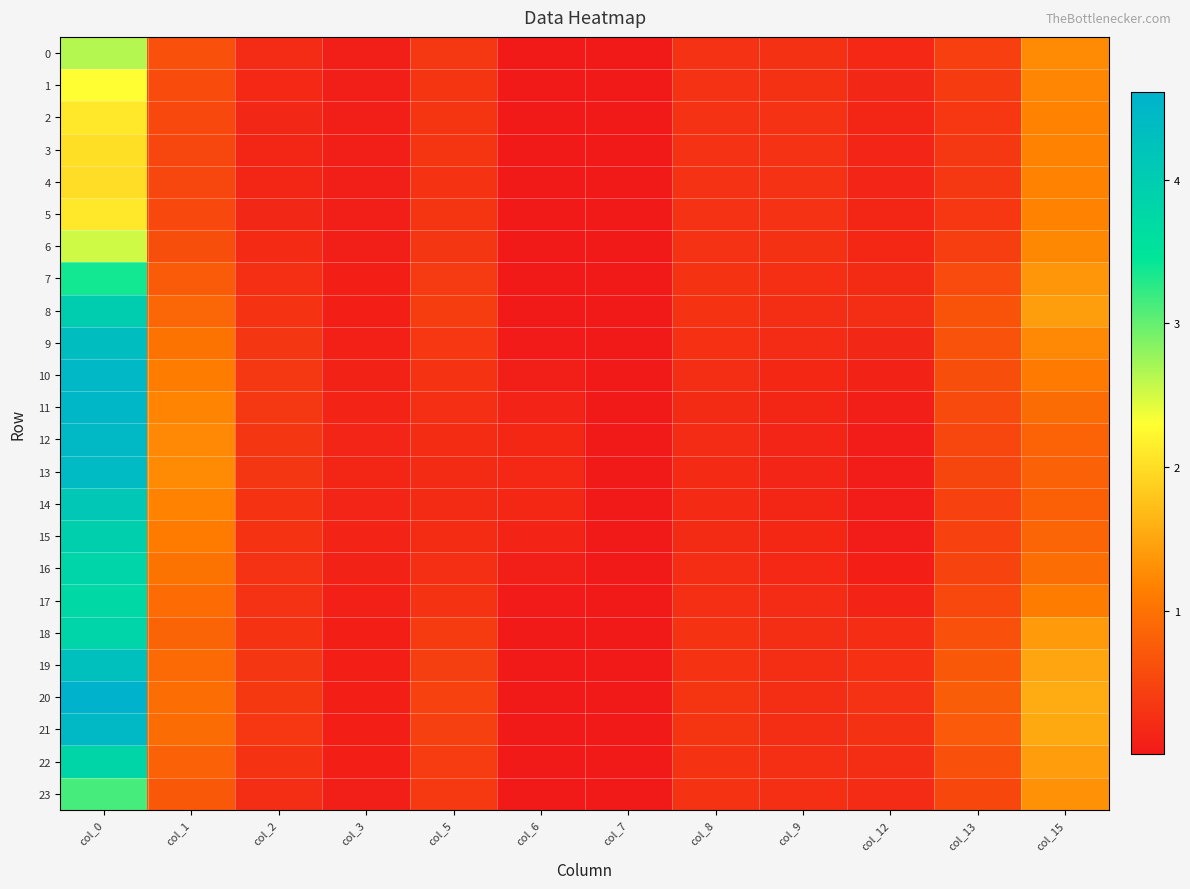

Reading right to left, extract all data points from this chart.

0: col_15=1.3	col_13=0.4	col_12=0.2	col_9=0.3	col_8=0.3	col_7=0.0	col_6=0.0	col_5=0.3	col_3=0.1	col_2=0.2	col_1=0.6	col_0=2.6
1: col_15=1.2	col_13=0.4	col_12=0.2	col_9=0.3	col_8=0.3	col_7=0.0	col_6=0.0	col_5=0.3	col_3=0.1	col_2=0.2	col_1=0.6	col_0=2.3
2: col_15=1.2	col_13=0.4	col_12=0.1	col_9=0.3	col_8=0.3	col_7=0.0	col_6=0.0	col_5=0.3	col_3=0.1	col_2=0.2	col_1=0.5	col_0=2.1
3: col_15=1.2	col_13=0.3	col_12=0.1	col_9=0.3	col_8=0.3	col_7=0.0	col_6=0.0	col_5=0.3	col_3=0.1	col_2=0.2	col_1=0.5	col_0=2.0
4: col_15=1.2	col_13=0.3	col_12=0.1	col_9=0.3	col_8=0.3	col_7=0.0	col_6=0.0	col_5=0.3	col_3=0.1	col_2=0.1	col_1=0.5	col_0=2.0
5: col_15=1.2	col_13=0.3	col_12=0.1	col_9=0.3	col_8=0.3	col_7=0.0	col_6=0.0	col_5=0.3	col_3=0.1	col_2=0.2	col_1=0.5	col_0=2.1
6: col_15=1.2	col_13=0.4	col_12=0.2	col_9=0.3	col_8=0.3	col_7=0.0	col_6=0.0	col_5=0.3	col_3=0.1	col_2=0.2	col_1=0.6	col_0=2.5
7: col_15=1.4	col_13=0.6	col_12=0.2	col_9=0.3	col_8=0.3	col_7=0.0	col_6=0.0	col_5=0.4	col_3=0.1	col_2=0.3	col_1=0.8	col_0=3.4
8: col_15=1.4	col_13=0.7	col_12=0.2	col_9=0.2	col_8=0.3	col_7=0.0	col_6=0.0	col_5=0.4	col_3=0.1	col_2=0.3	col_1=0.9	col_0=4.0
9: col_15=1.2	col_13=0.6	col_12=0.2	col_9=0.2	col_8=0.3	col_7=0.0	col_6=0.0	col_5=0.4	col_3=0.1	col_2=0.3	col_1=1.0	col_0=4.3
10: col_15=1.1	col_13=0.6	col_12=0.1	col_9=0.2	col_8=0.2	col_7=0.0	col_6=0.1	col_5=0.3	col_3=0.1	col_2=0.3	col_1=1.1	col_0=4.5
11: col_15=0.9	col_13=0.6	col_12=0.1	col_9=0.2	col_8=0.2	col_7=0.0	col_6=0.1	col_5=0.3	col_3=0.1	col_2=0.3	col_1=1.2	col_0=4.5
12: col_15=0.8	col_13=0.5	col_12=0.0	col_9=0.1	col_8=0.2	col_7=0.0	col_6=0.2	col_5=0.2	col_3=0.1	col_2=0.3	col_1=1.2	col_0=4.4
13: col_15=0.8	col_13=0.5	col_12=0.0	col_9=0.1	col_8=0.2	col_7=0.0	col_6=0.2	col_5=0.2	col_3=0.1	col_2=0.3	col_1=1.3	col_0=4.4
14: col_15=0.8	col_13=0.5	col_12=0.0	col_9=0.2	col_8=0.2	col_7=0.0	col_6=0.2	col_5=0.2	col_3=0.1	col_2=0.3	col_1=1.2	col_0=4.1
15: col_15=0.9	col_13=0.5	col_12=0.0	col_9=0.2	col_8=0.2	col_7=0.0	col_6=0.1	col_5=0.2	col_3=0.1	col_2=0.3	col_1=1.1	col_0=3.9
16: col_15=1.0	col_13=0.5	col_12=0.1	col_9=0.2	col_8=0.2	col_7=0.0	col_6=0.1	col_5=0.3	col_3=0.1	col_2=0.3	col_1=1.0	col_0=3.8
17: col_15=1.1	col_13=0.5	col_12=0.1	col_9=0.2	col_8=0.3	col_7=0.0	col_6=0.0	col_5=0.3	col_3=0.1	col_2=0.3	col_1=0.9	col_0=3.7
18: col_15=1.4	col_13=0.6	col_12=0.2	col_9=0.2	col_8=0.3	col_7=0.0	col_6=0.0	col_5=0.4	col_3=0.1	col_2=0.3	col_1=0.8	col_0=3.8
19: col_15=1.5	col_13=0.7	col_12=0.3	col_9=0.2	col_8=0.3	col_7=0.0	col_6=0.0	col_5=0.4	col_3=0.1	col_2=0.3	col_1=0.9	col_0=4.3
20: col_15=1.6	col_13=0.8	col_12=0.3	col_9=0.2	col_8=0.3	col_7=0.0	col_6=0.0	col_5=0.5	col_3=0.1	col_2=0.4	col_1=1.0	col_0=4.6
21: col_15=1.5	col_13=0.7	col_12=0.3	col_9=0.2	col_8=0.3	col_7=0.0	col_6=0.0	col_5=0.4	col_3=0.1	col_2=0.3	col_1=0.9	col_0=4.4
22: col_15=1.4	col_13=0.6	col_12=0.2	col_9=0.2	col_8=0.3	col_7=0.0	col_6=0.0	col_5=0.4	col_3=0.1	col_2=0.3	col_1=0.8	col_0=3.8
23: col_15=1.3	col_13=0.5	col_12=0.2	col_9=0.3	col_8=0.3	col_7=0.0	col_6=0.0	col_5=0.4	col_3=0.1	col_2=0.2	col_1=0.7	col_0=3.1